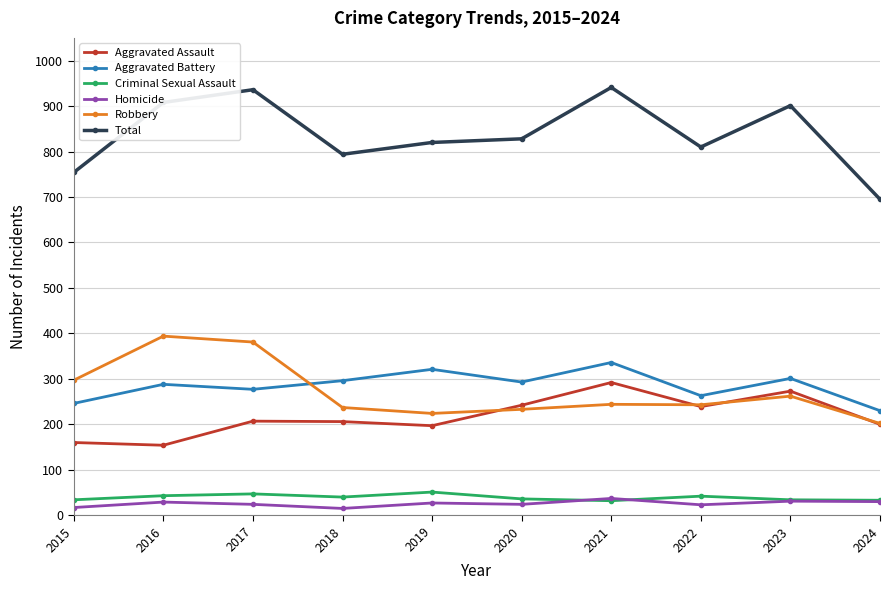

What is the value of the Criminal Sexual Assault point at the 3rd from the left?

47